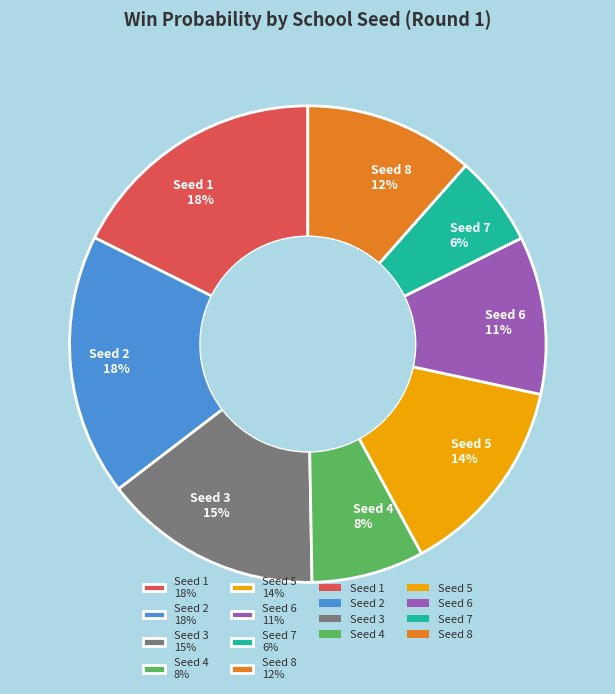

To the nearest percent, what is the average slice percentage?

12%